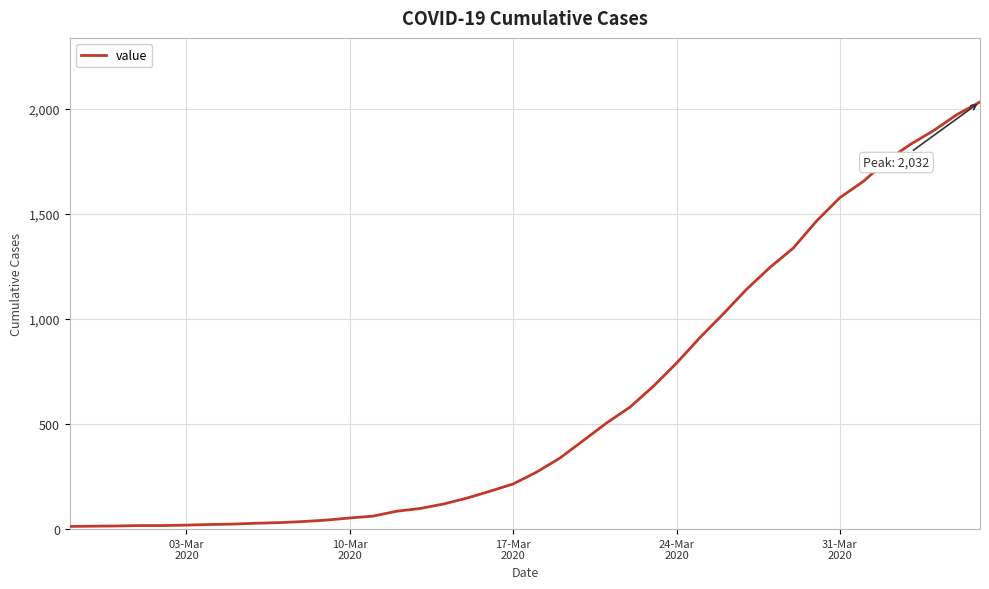

What is the maximum value shown in the chart?

2032